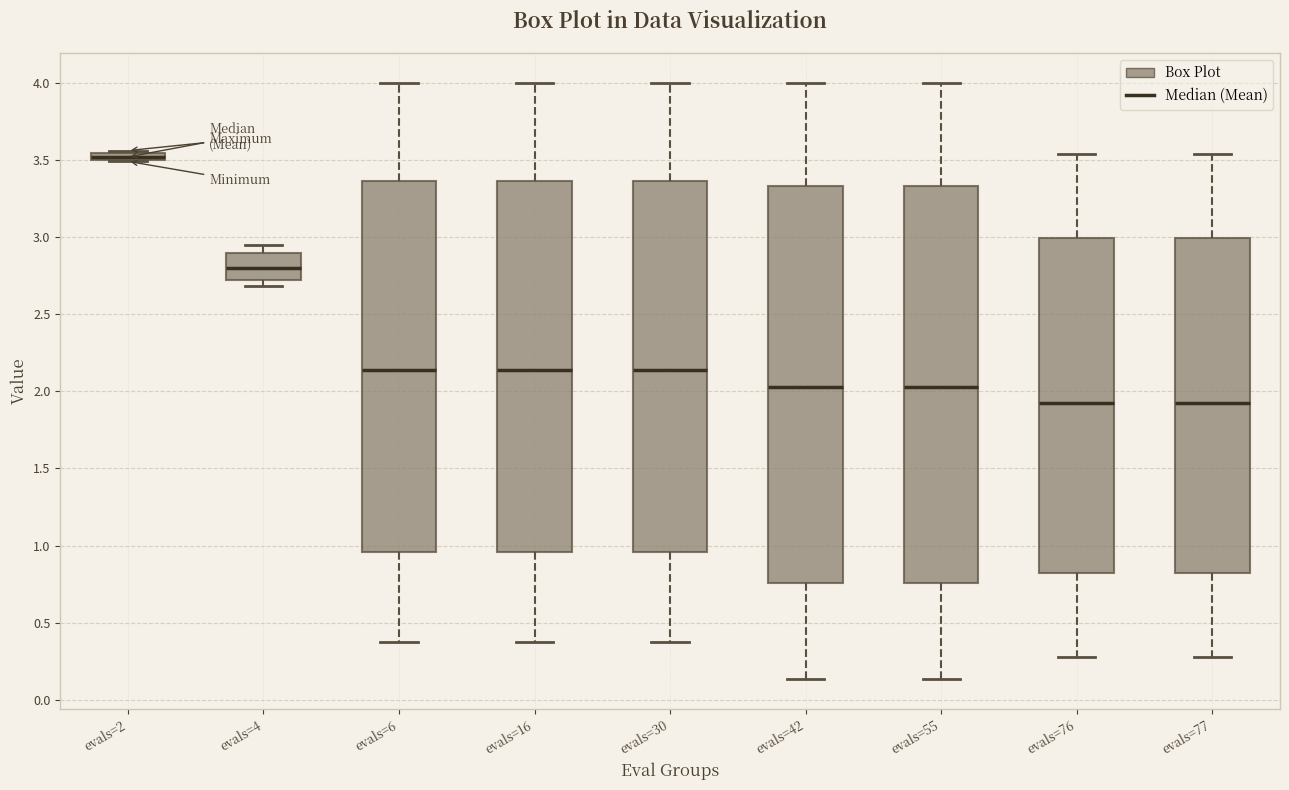

Where does the median line of the box for evals=4 sit on the y-axis? The values are not printed on the chart, so give them approximately, as read against the axis.

2.80